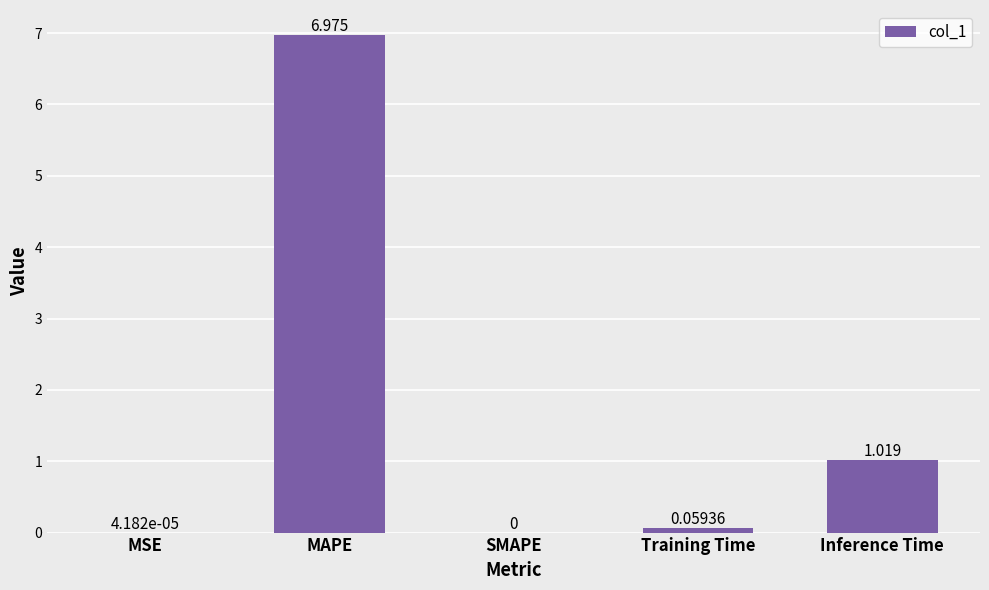

Where is the data nearest to the value 3?

Inference Time